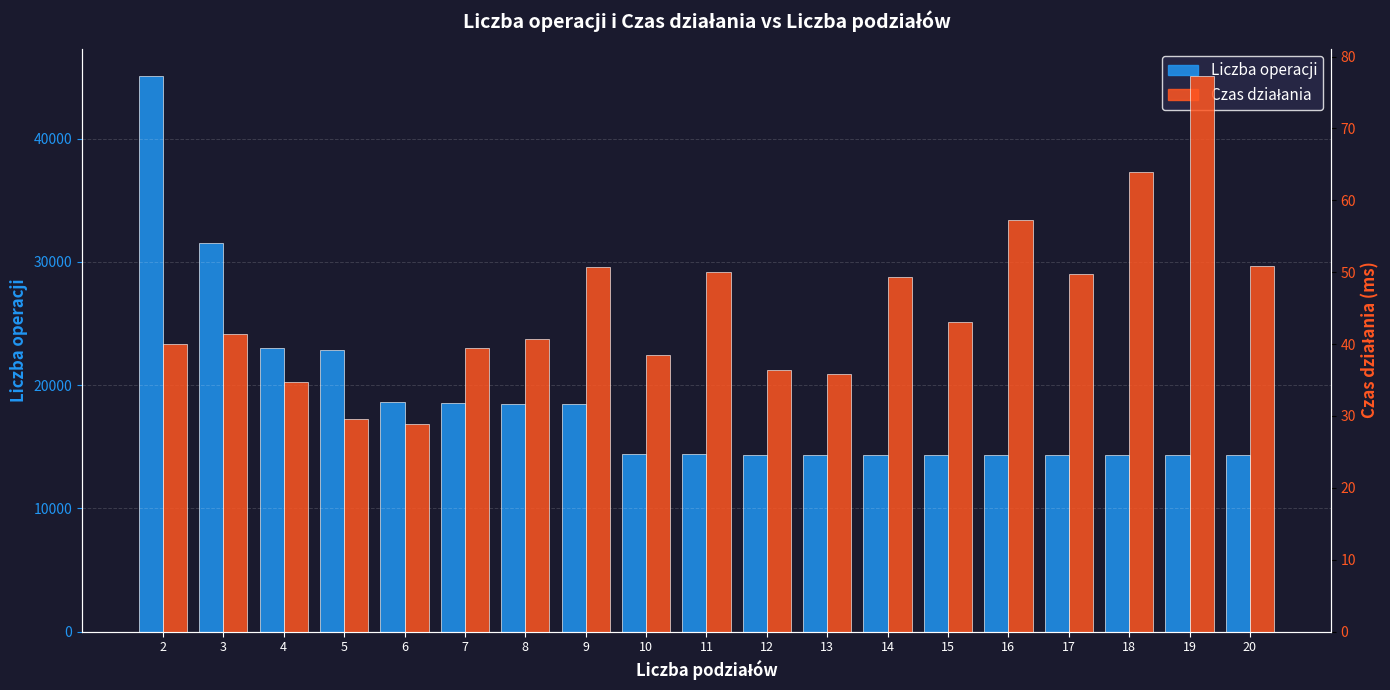

How many groups of bars are there?

19